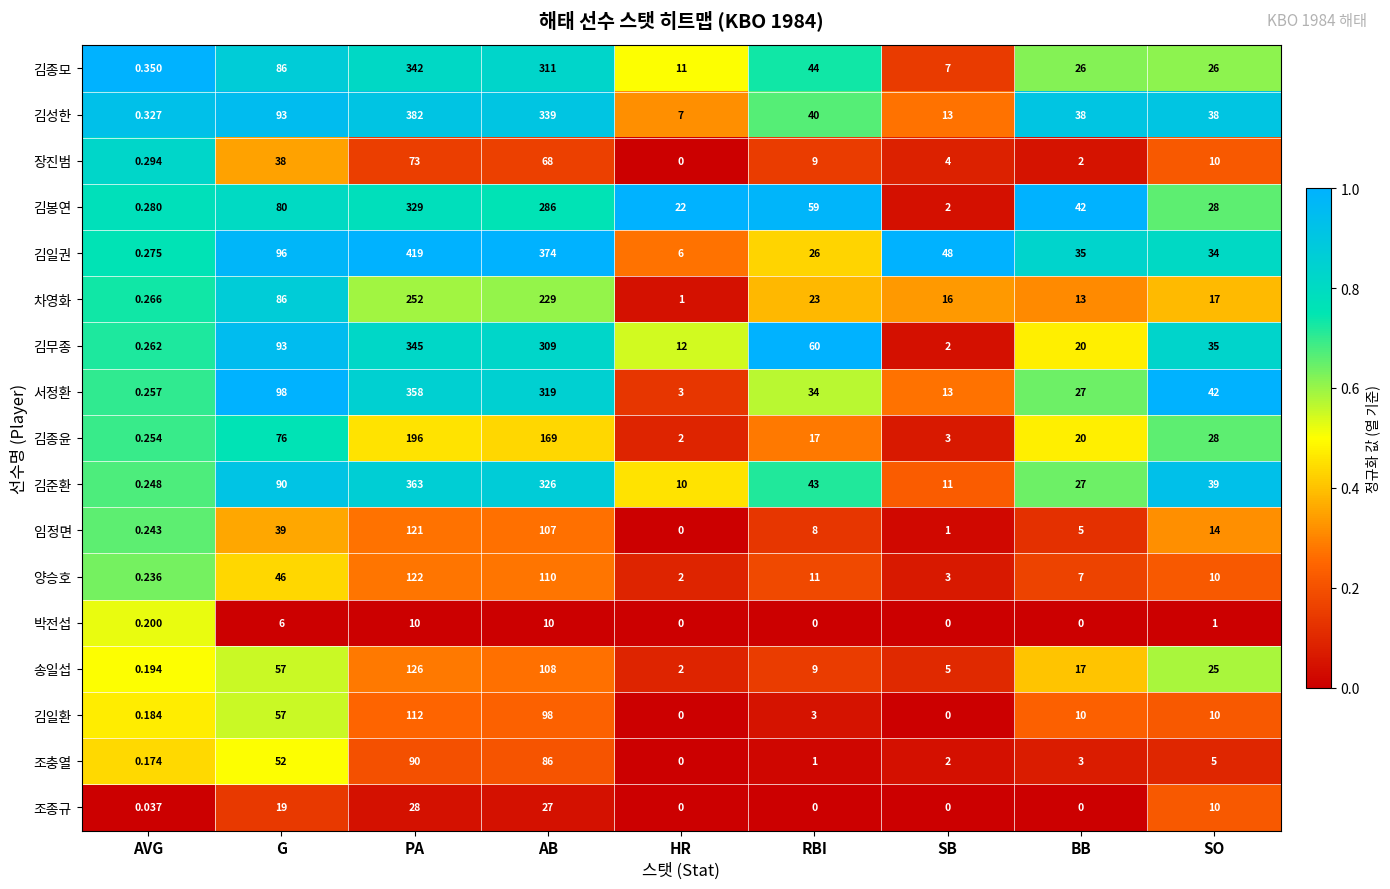

Rank the series by their maximum value, from highest to lowest.

김일권, 김성한, 김준환, 서정환, 김무종, 김종모, 김봉연, 차영화, 김종윤, 송일섭, 양승호, 임정면, 김일환, 조충열, 장진범, 조종규, 박전섭